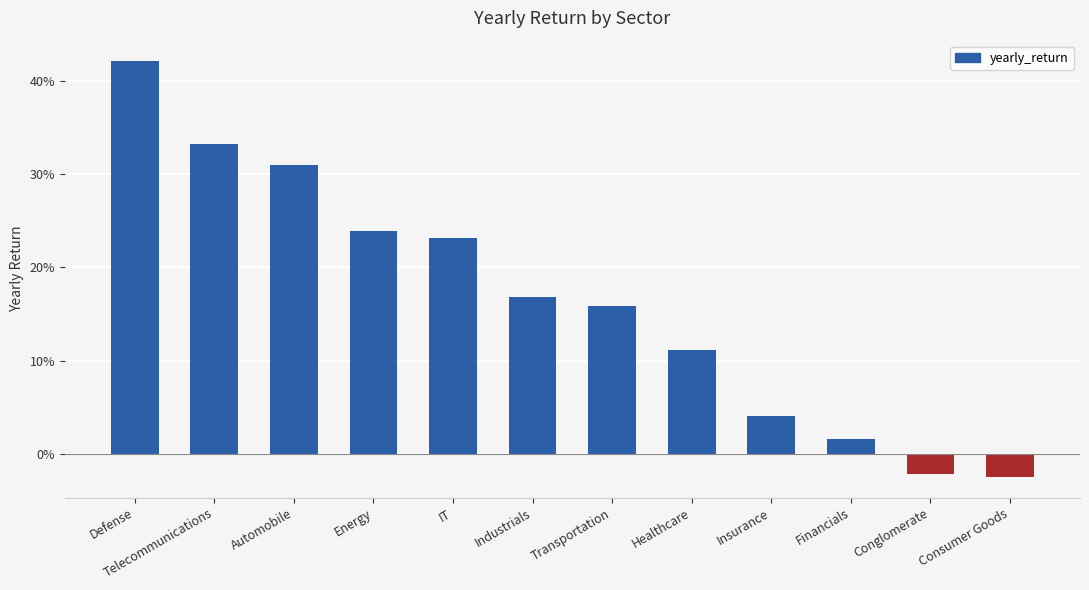

Are the bars grouped side by side (vs. stacked)?

No